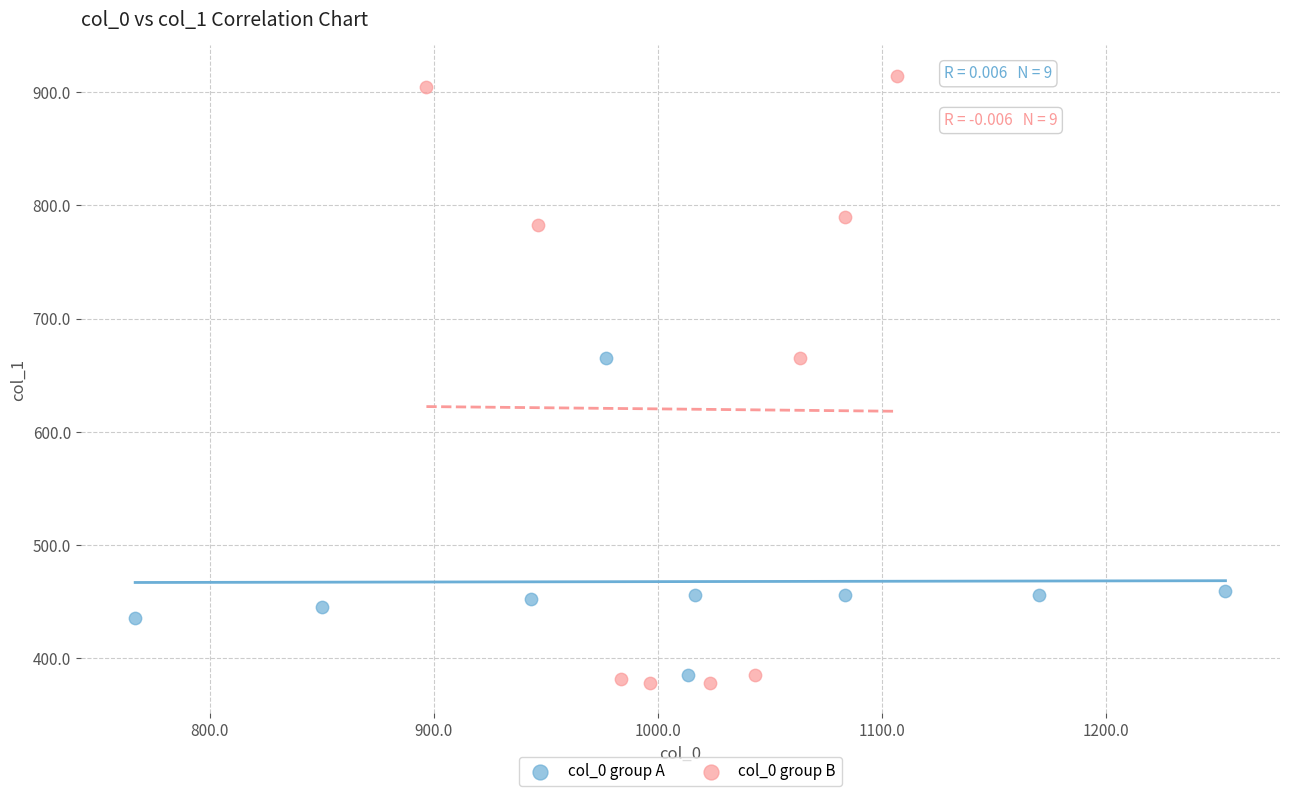

Which series contains the lowest Y value?

col_0 group B